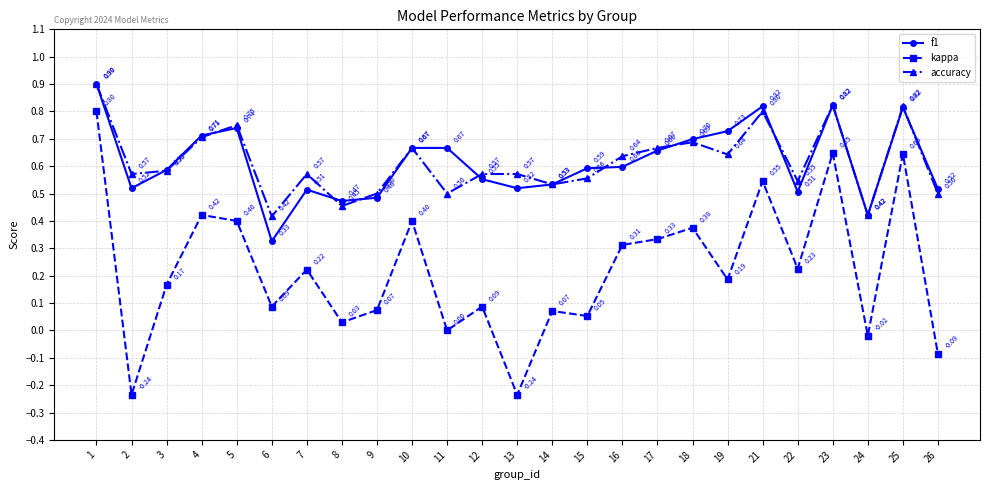

At 26, list the series in order from smallest to largest.

kappa, accuracy, f1